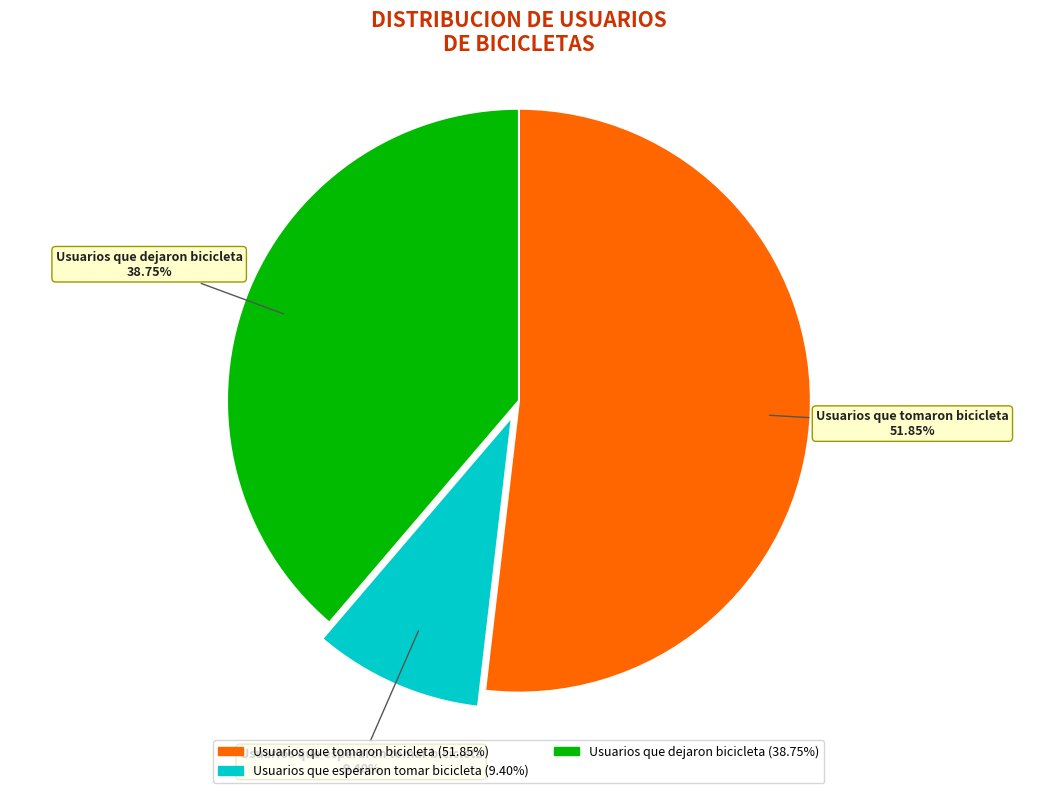

Does any single category account for the majority?

Yes